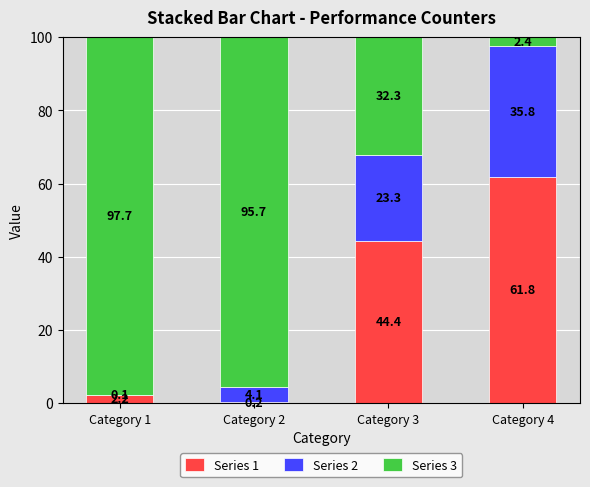

At which label is Series 1 closest to 31?

Category 3